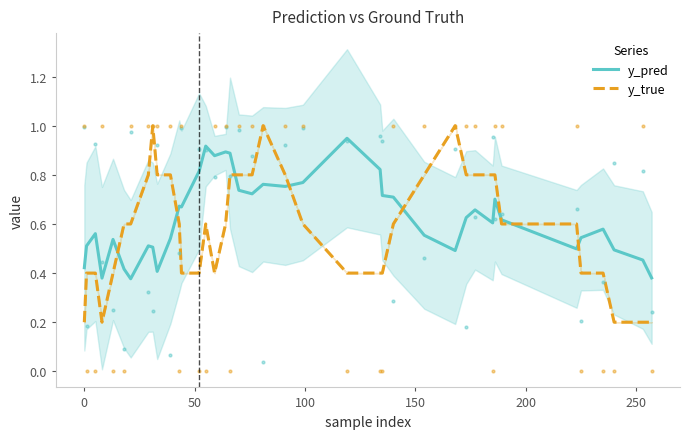

After their last crossing, which series has the higher values: y_true or y_pred?

y_pred